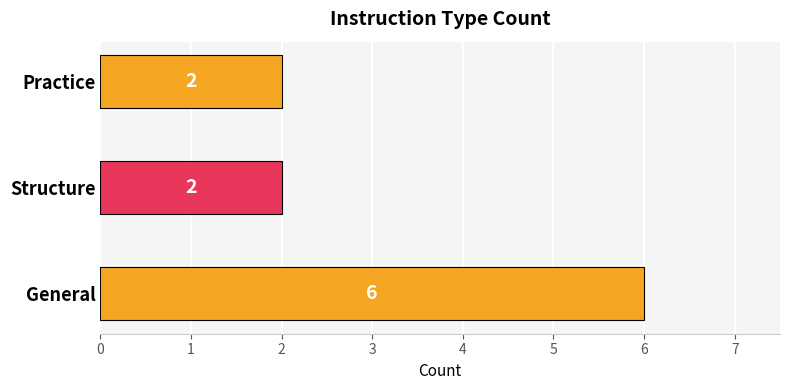

Reading top to bottom, extract all data points from this chart.

Practice=2	Structure=2	General=6